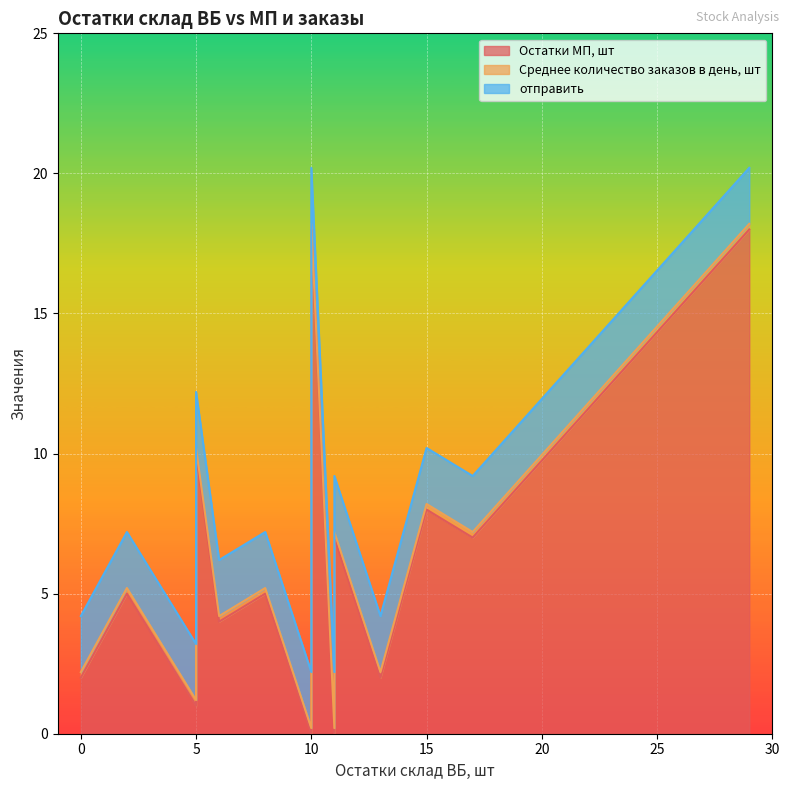

What is the approximate value of Остатки МП, шт at 13?

2.0